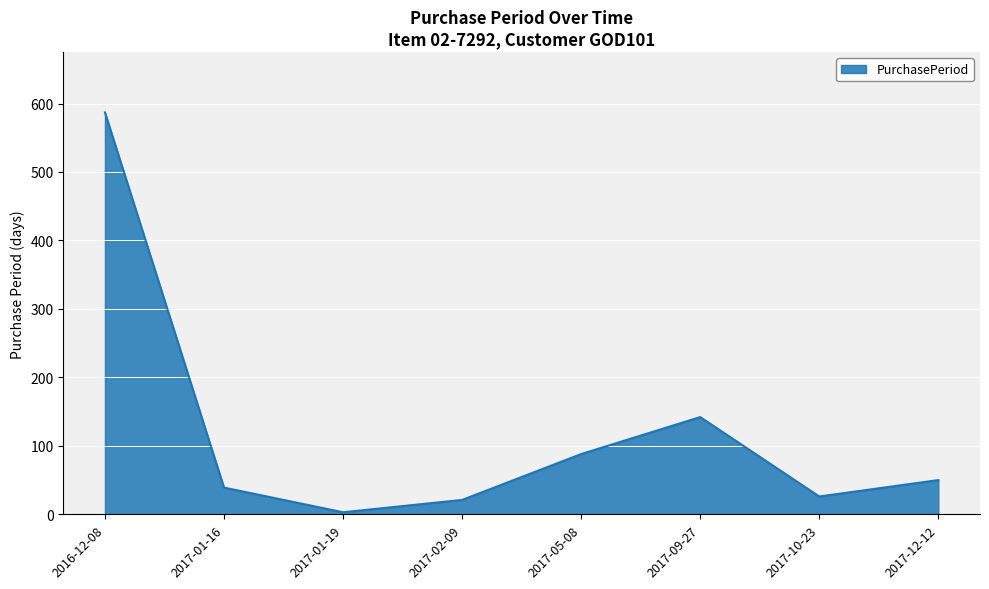

Which label corresponds to the largest value in the chart?

2016-12-08